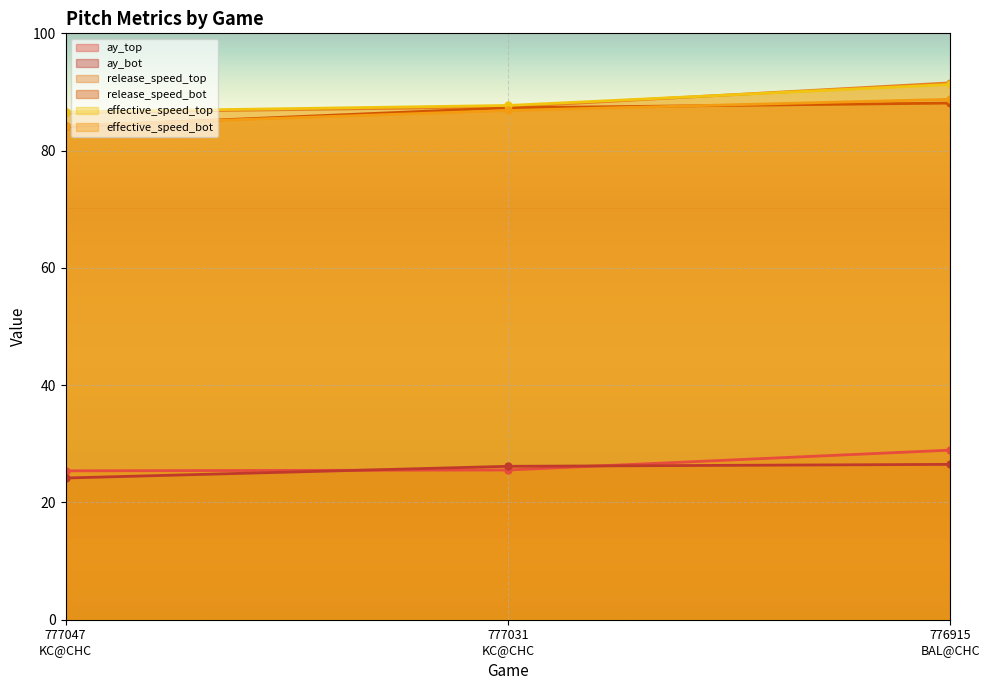

Is it true that effective_speed_top equals 29.7 at 777047
KC@CHC?

False